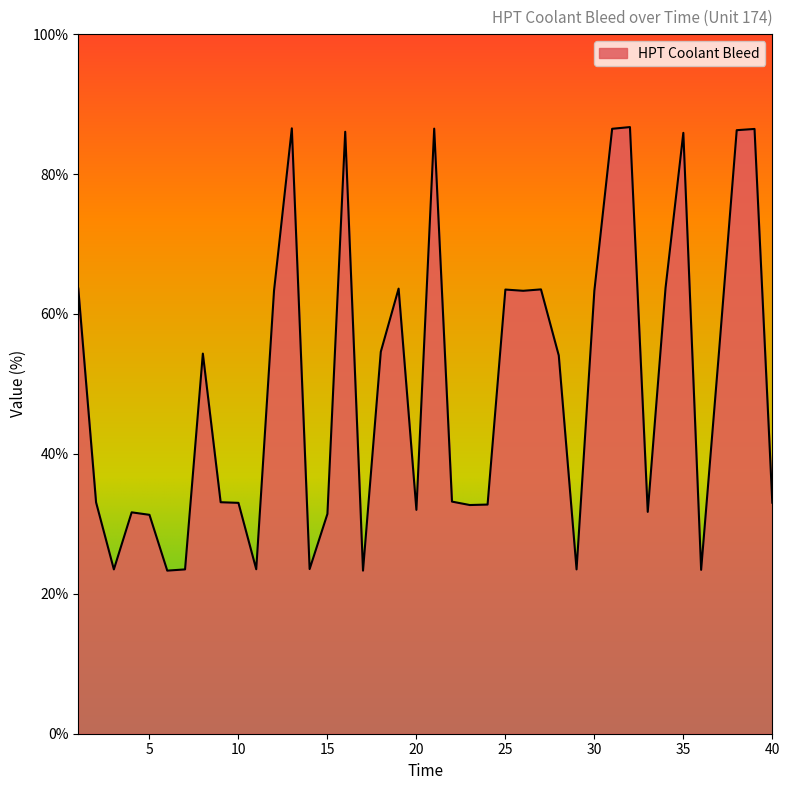

What is the smallest value displayed?

23.3